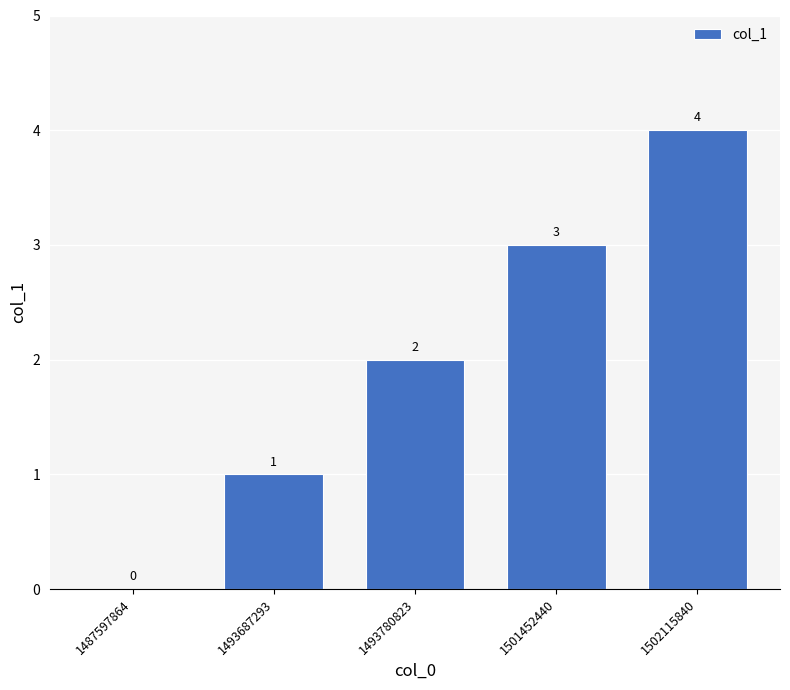

How many values are above zero?

4